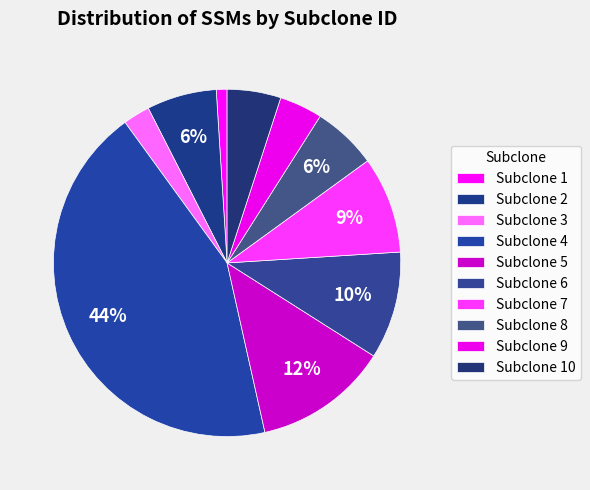

To the nearest percent, what is the difference between the largest and smallest slice percentages?

42%